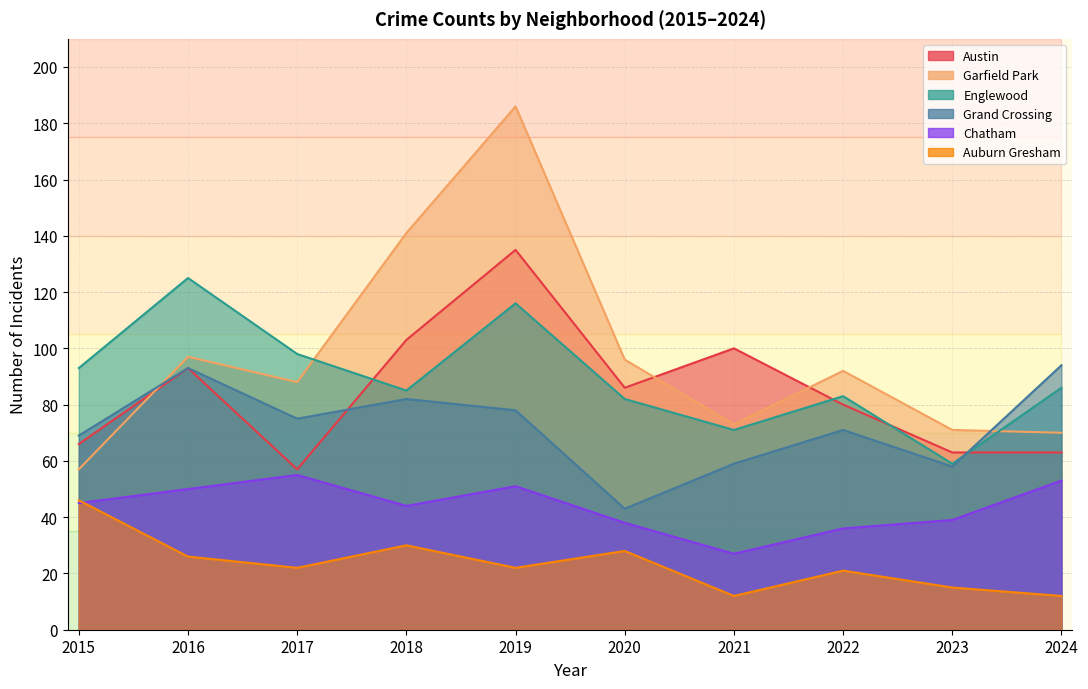

What is the value of the Auburn Gresham point at the 5th from the left?

22